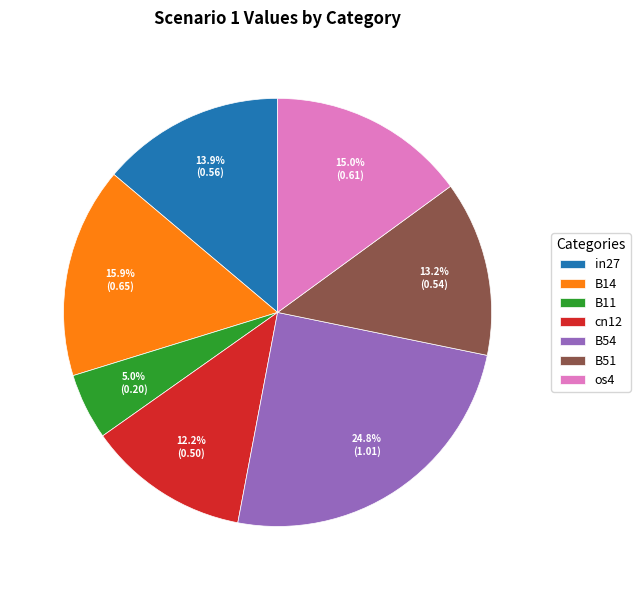

Between B11 and os4, which is larger?

os4